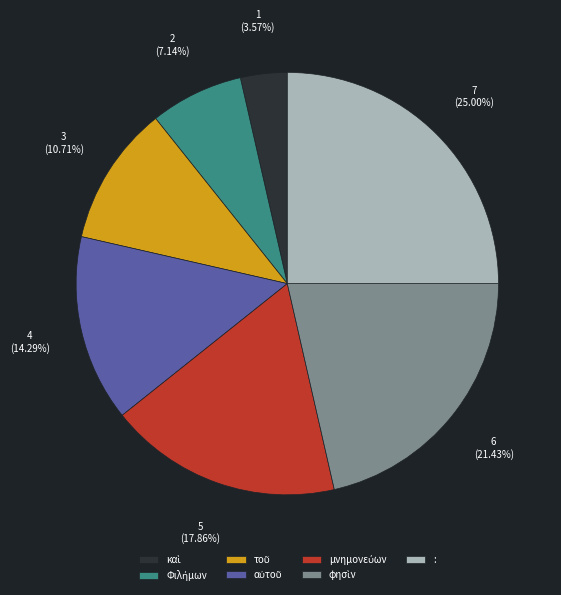

What is the largest slice in the pie chart?

: